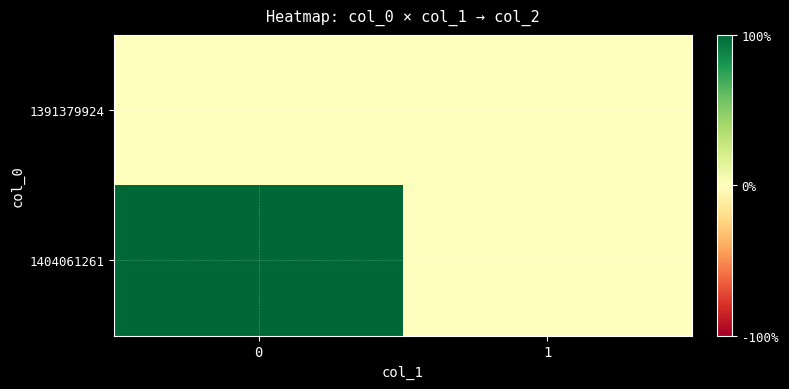

At how many categories does at least one series exceed 0?

1